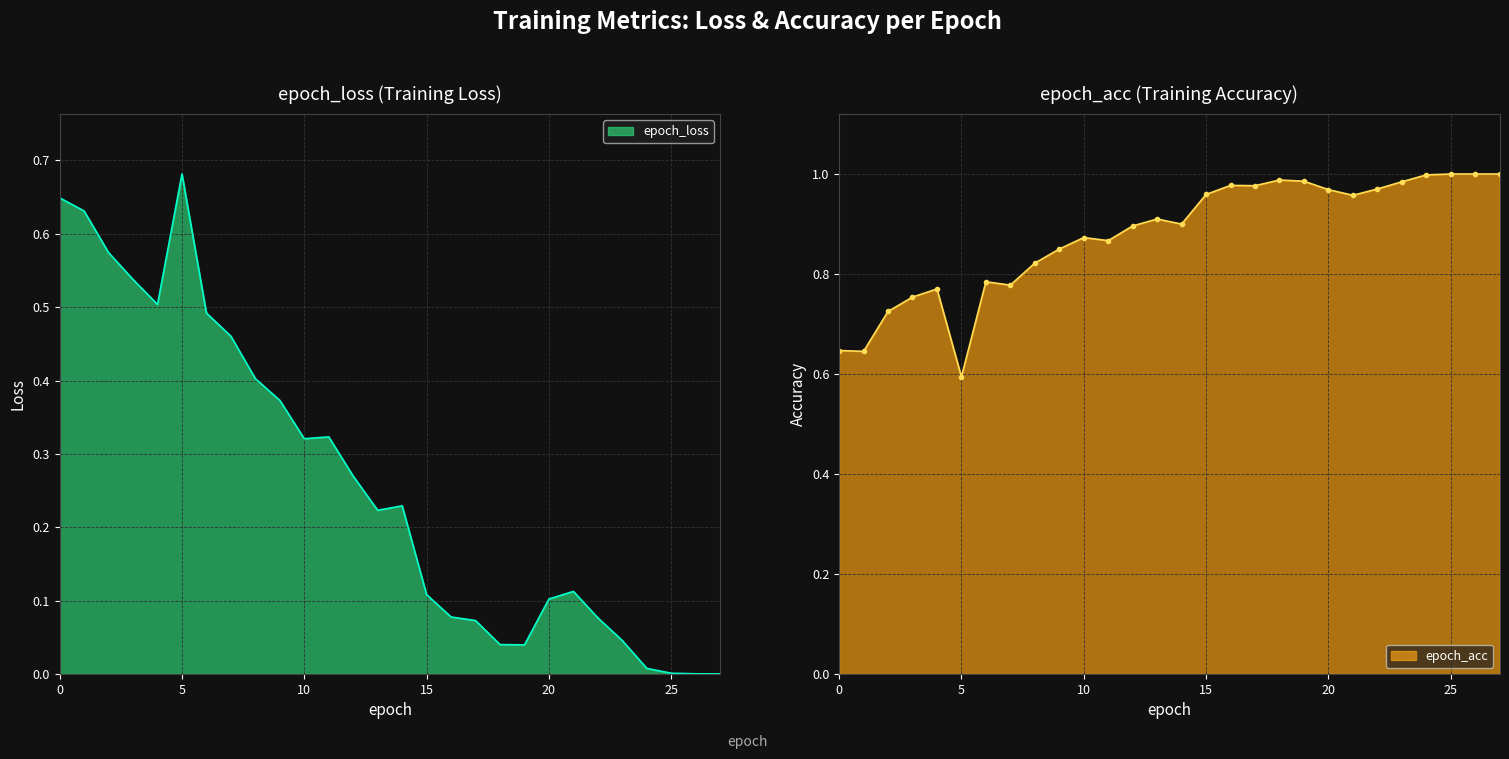

Between 19 and 25, which series saw the biggest shift?

epoch_loss